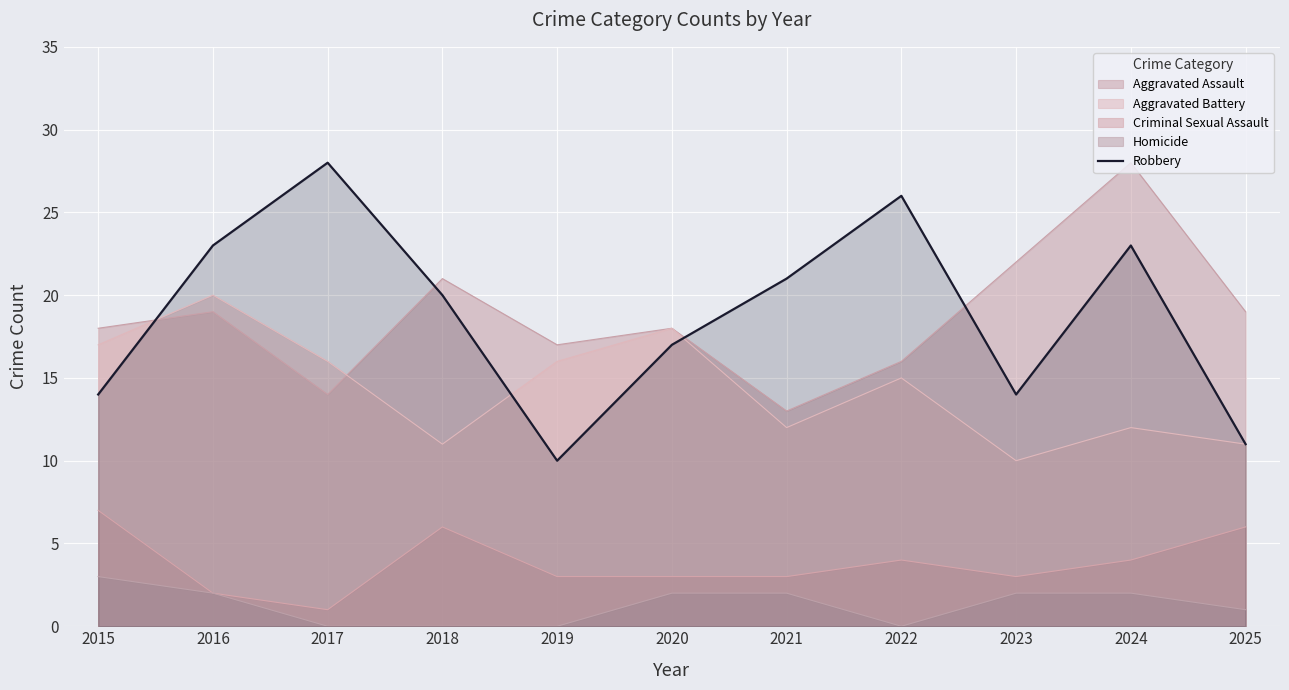

Count the values in the range 14 to 23.

7